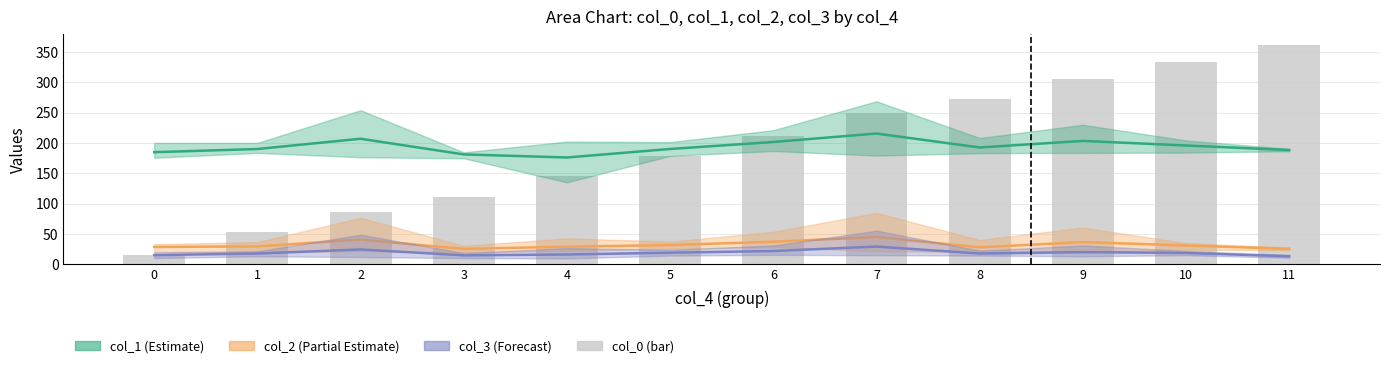

List the labels in order of value, smallest first.

0, 1, 2, 3, 4, 5, 6, 7, 8, 9, 10, 11